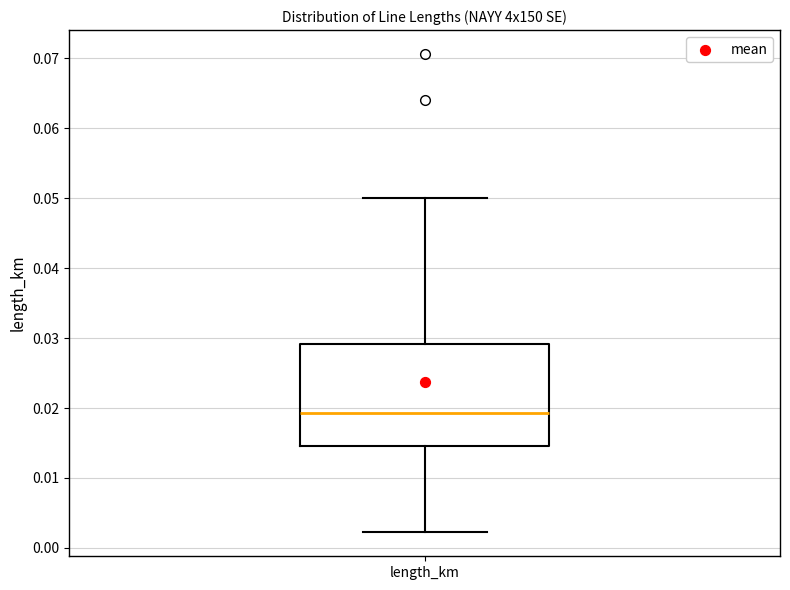

Read this box plot against the y-axis: the position of the median line, the range covered by the box, and the ends of both whiskers. The values are not printed on the chart, so give them approximately, as read against the axis.

median 0.019, box 0.015 to 0.029, whiskers 0.002 to 0.050